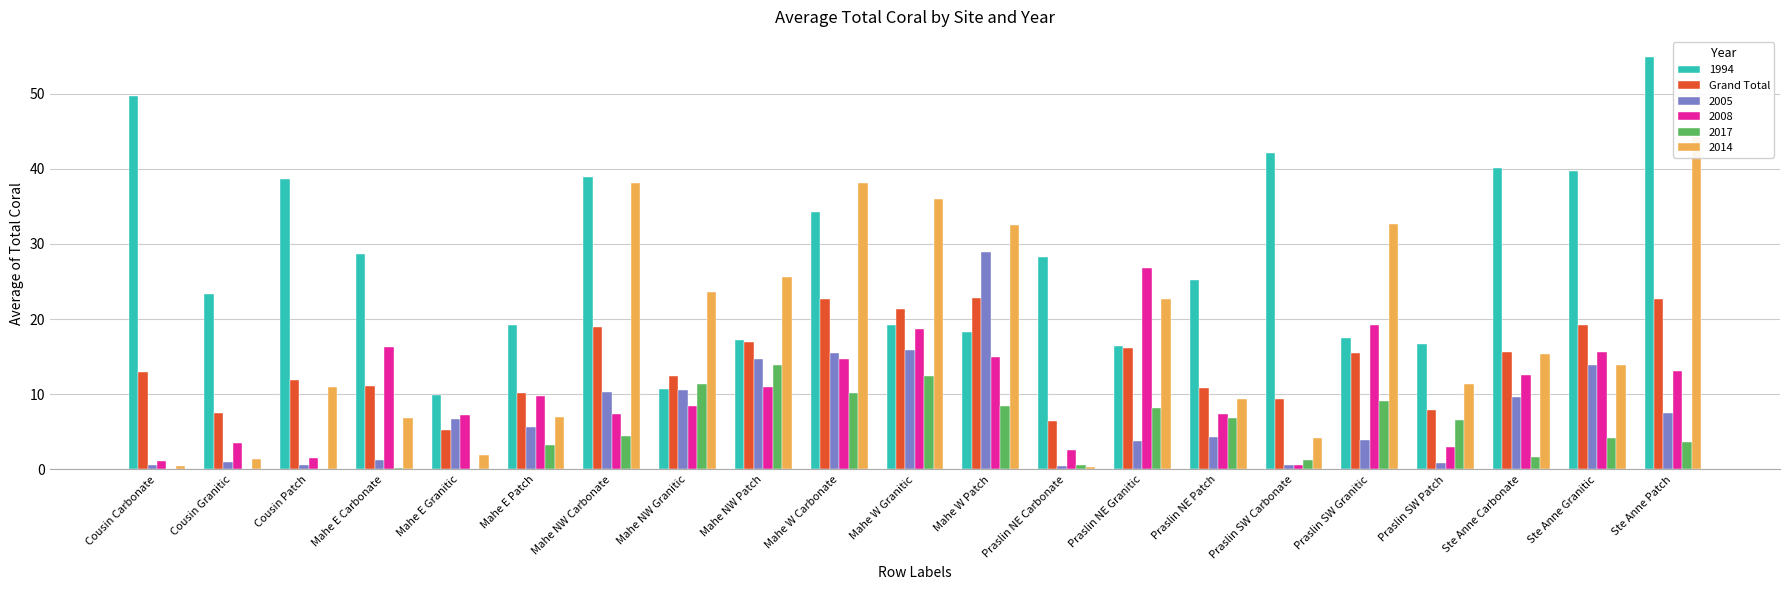

What is the sum of all values?

297.8